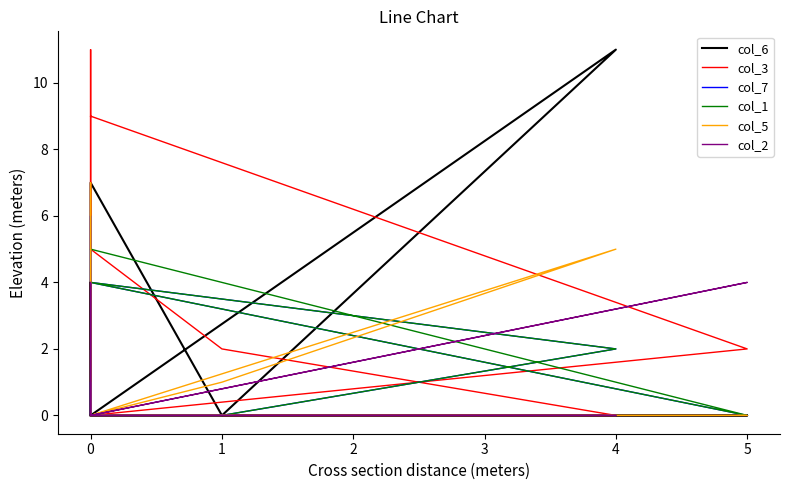

How many interior local peaks does the col_6 series have?

3